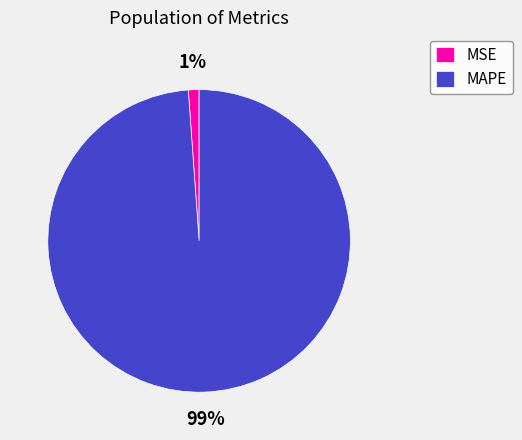

What is the smallest slice in the pie chart?

MSE